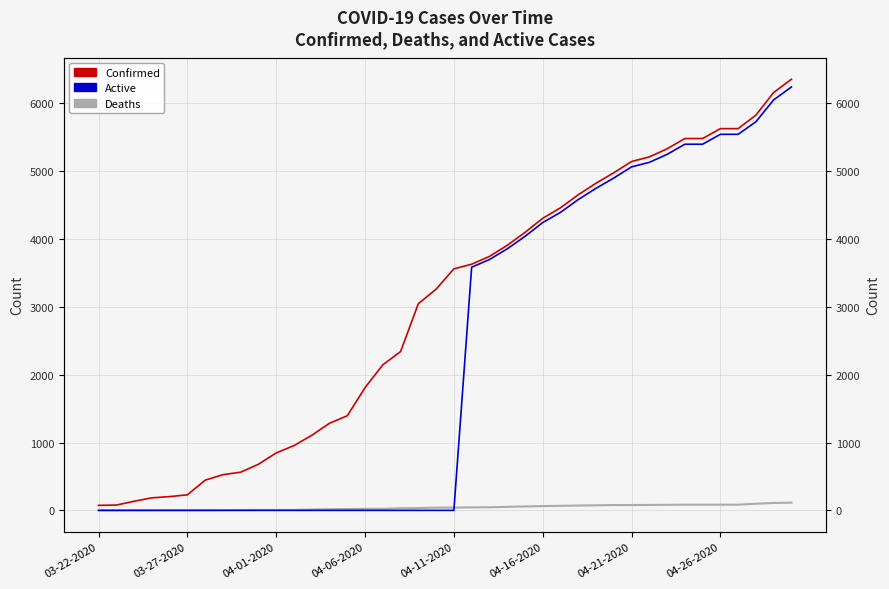

True or false: Confirmed and Deaths intersect in this chart.

False